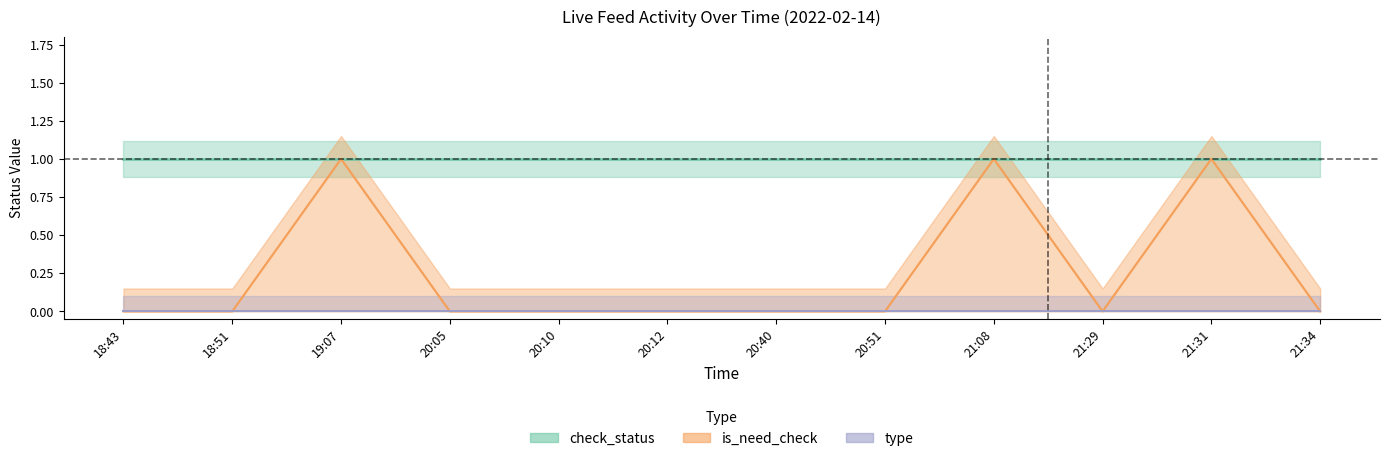

Reading right to left, transcribe all the data shown in this chart.

is_need_check: 21:34=0	21:31=1	21:29=0	21:08=1	20:51=0	20:40=0	20:12=0	20:10=0	20:05=0	19:07=1	18:51=0	18:43=0
check_status: 21:34=1	21:31=1	21:29=1	21:08=1	20:51=1	20:40=1	20:12=1	20:10=1	20:05=1	19:07=1	18:51=1	18:43=1
type: 21:34=0	21:31=0	21:29=0	21:08=0	20:51=0	20:40=0	20:12=0	20:10=0	20:05=0	19:07=0	18:51=0	18:43=0